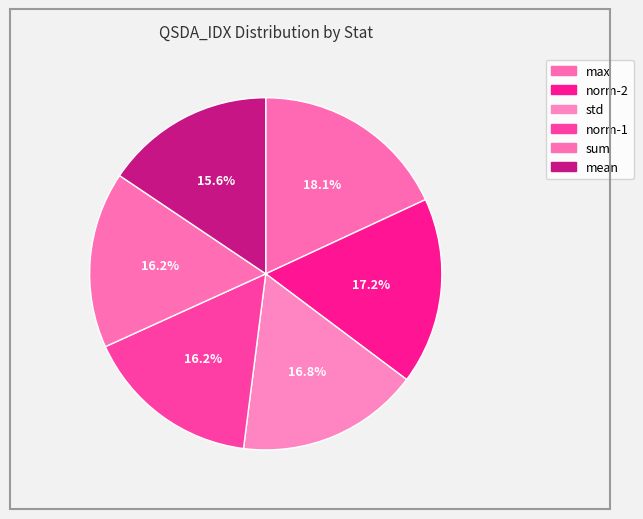

How many segments does this pie chart have?

6